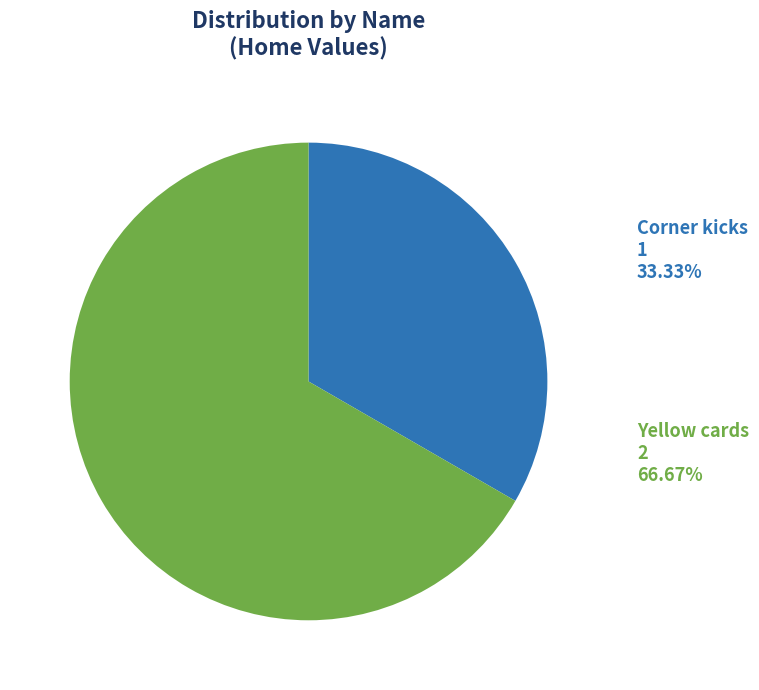

Is there any slice that represents more than half of the pie?

Yes